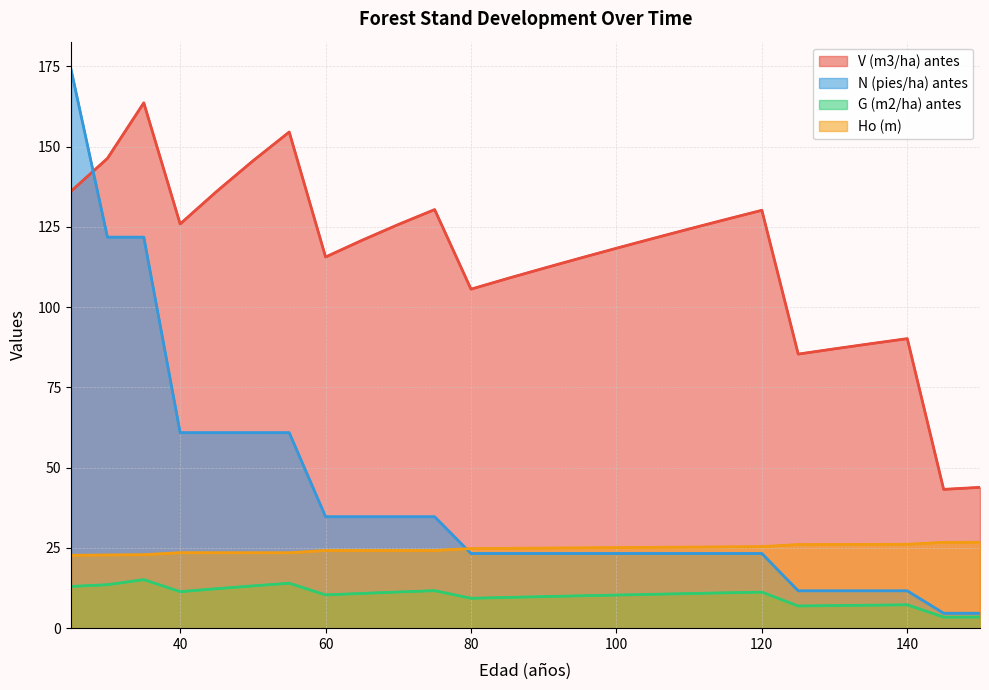

Where is the first local minimum for G (m2/ha) antes?

40